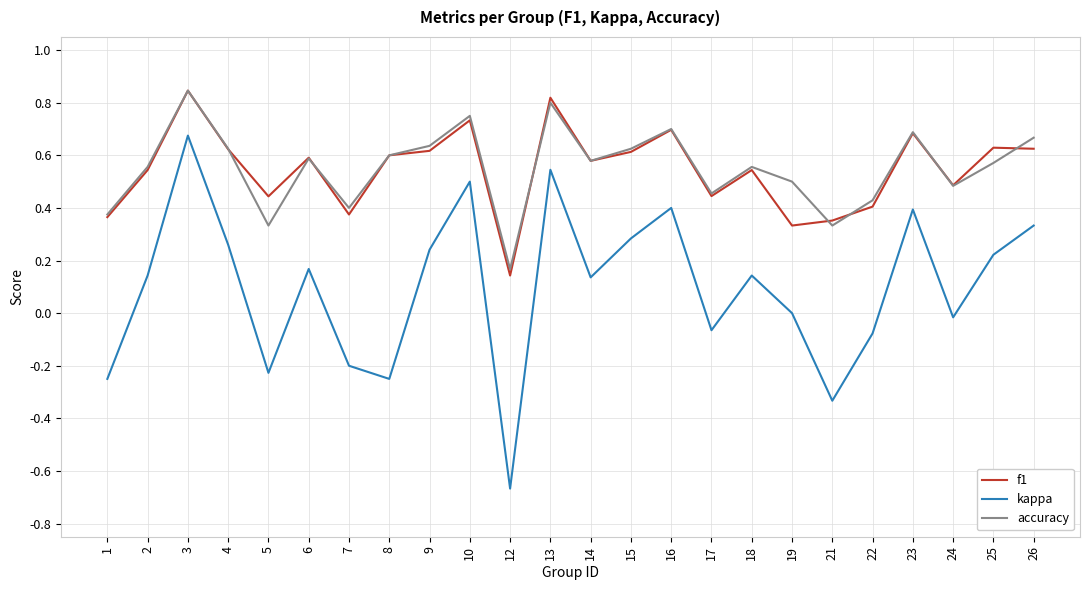

The value of accuracy at 10 is 1.3. True or false?

False